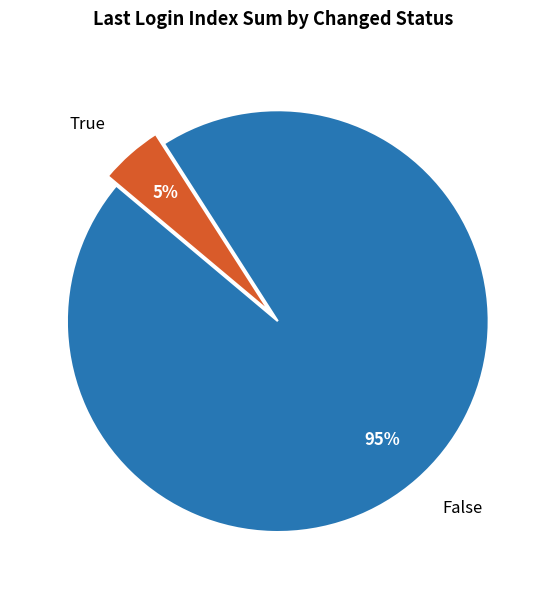

Rank the categories by value from highest to lowest.

False, True